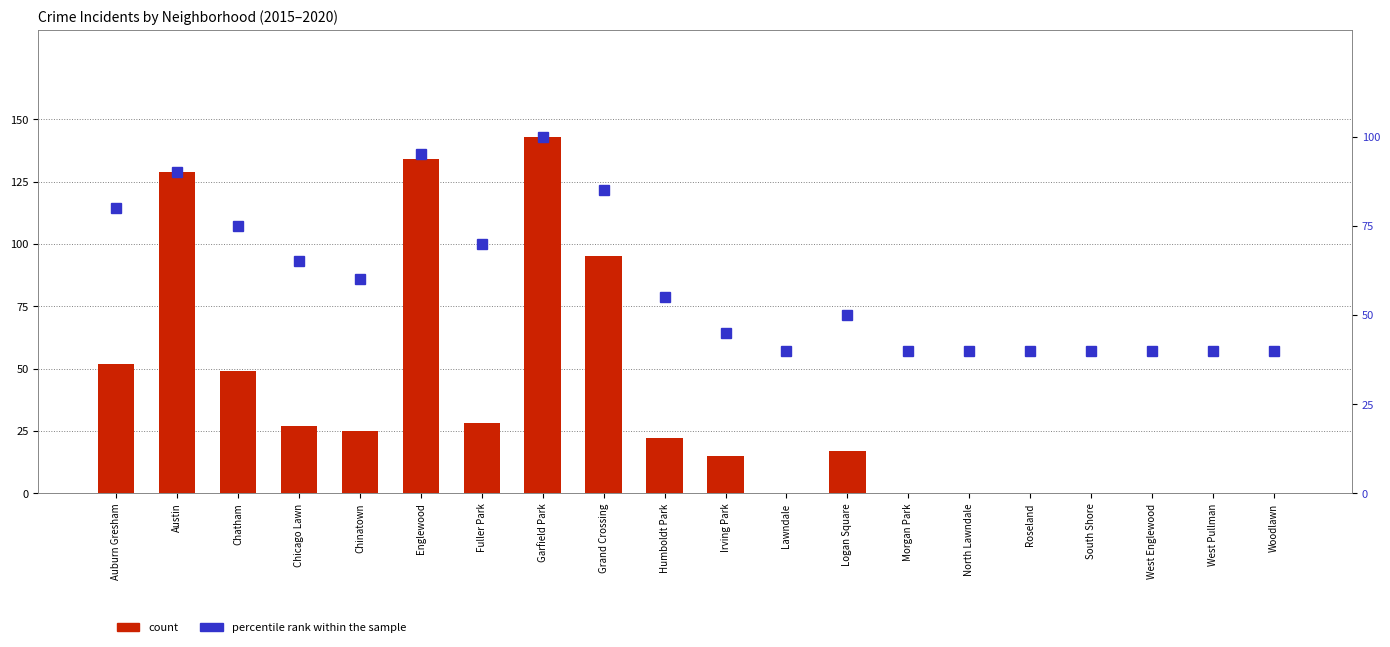

Rank the categories by percentile rank within the sample value from lowest to highest.

Lawndale, Morgan Park, North Lawndale, Roseland, South Shore, West Englewood, West Pullman, Woodlawn, Irving Park, Logan Square, Humboldt Park, Chinatown, Chicago Lawn, Fuller Park, Chatham, Auburn Gresham, Grand Crossing, Austin, Englewood, Garfield Park